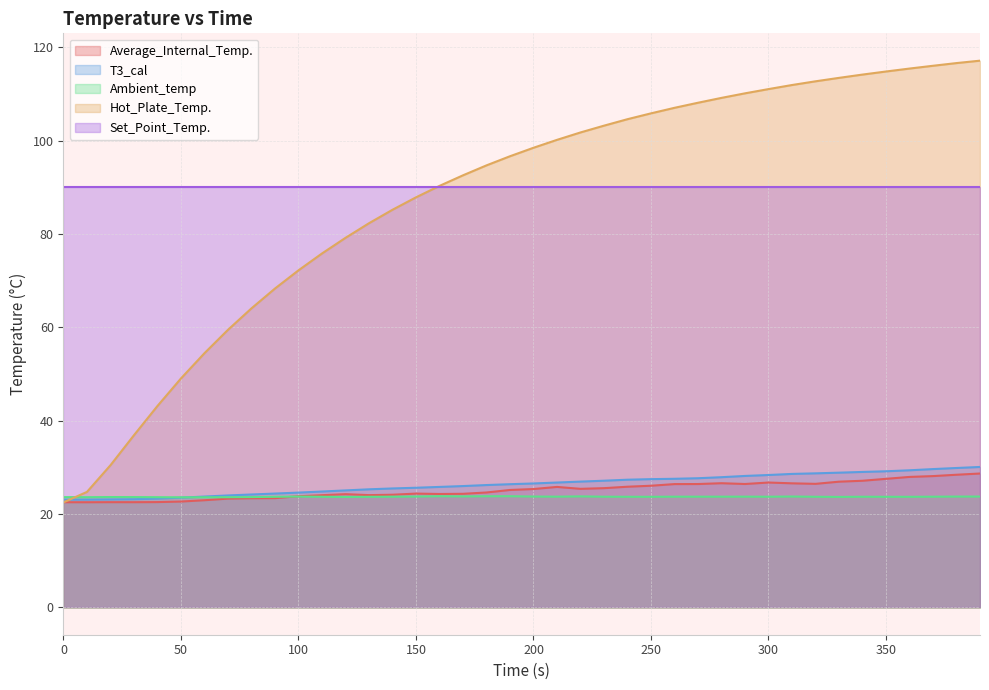

Between 230 and 320, which is larger?

320